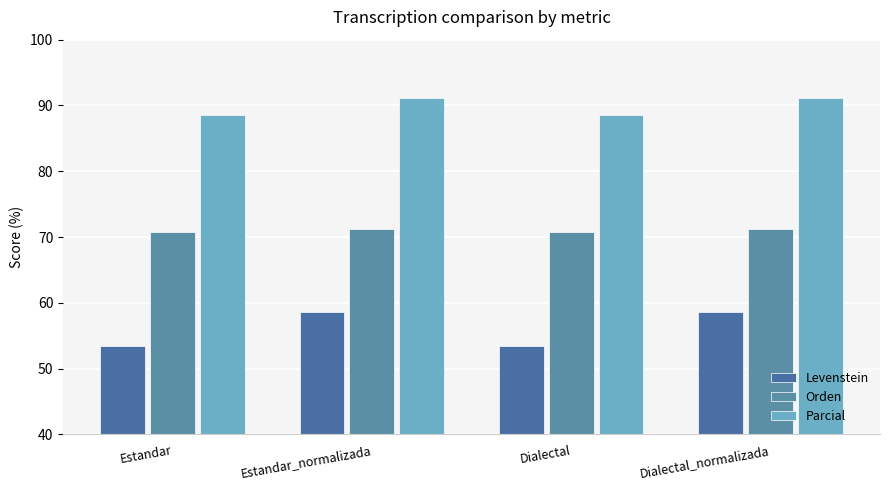

What is the label of the 4th bar from the left?

Dialectal_normalizada